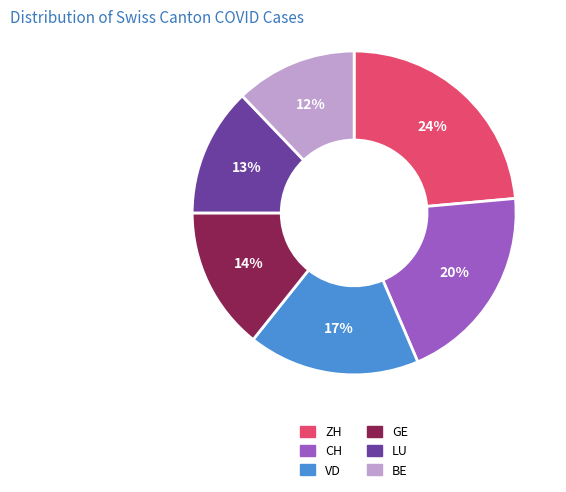

How many segments does this pie chart have?

6